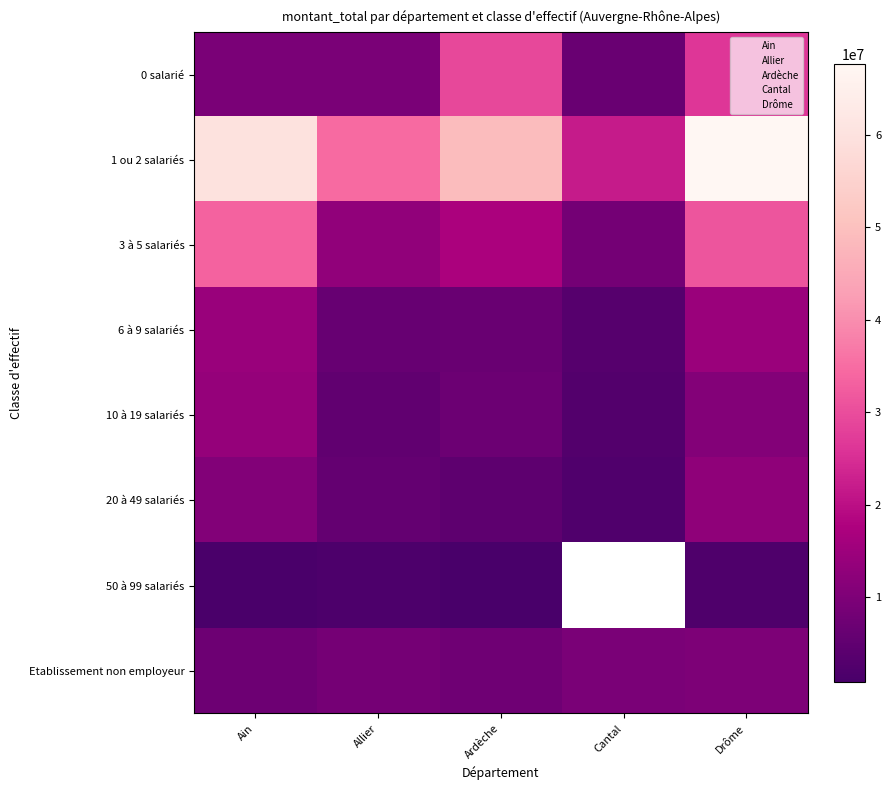

What is the difference between the second highest and minimum values in the 3 à 5 salariés series?

22907654.0